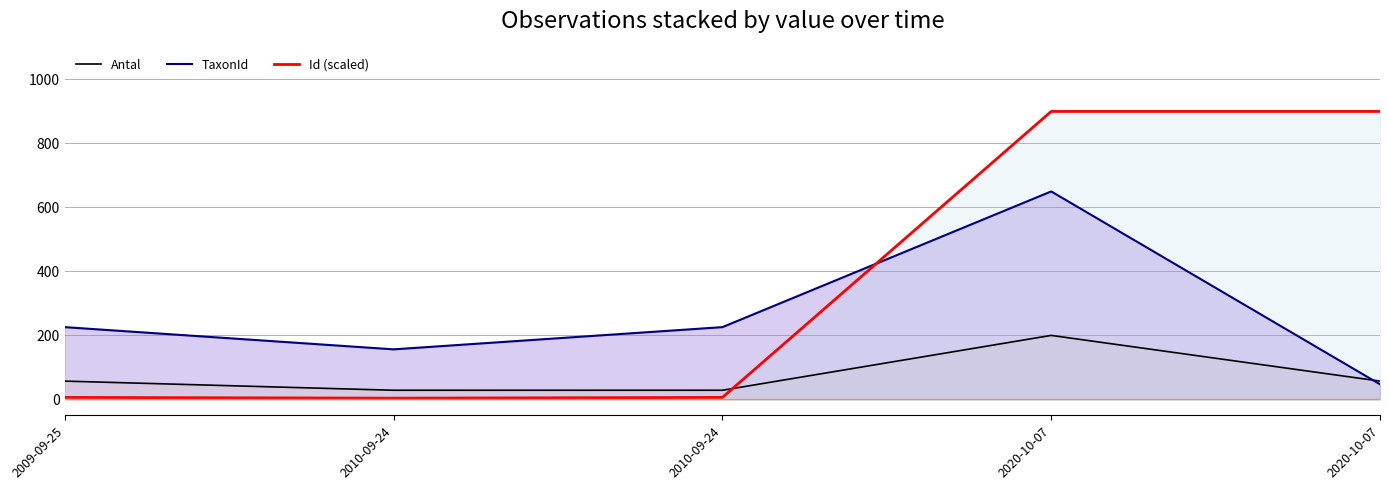

Which series has the largest total across all categories?

Id (scaled)